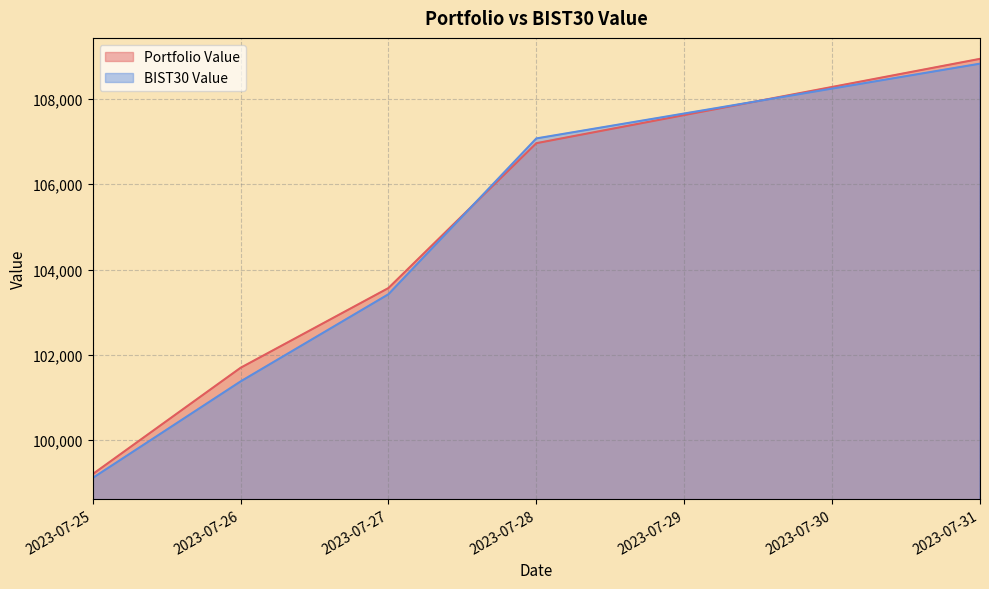

At how many categories does at least one series exceed 101394?

4